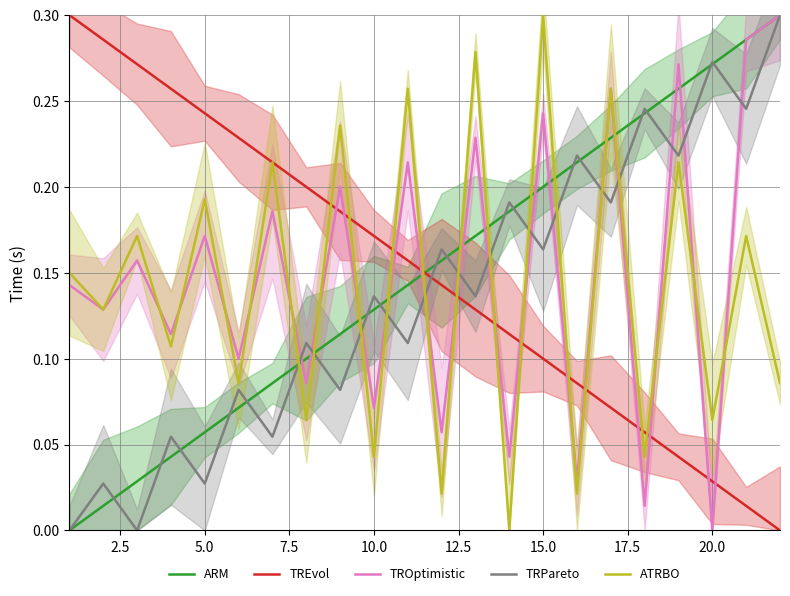

True or false: ATRBO and ARM cross at least once.

True